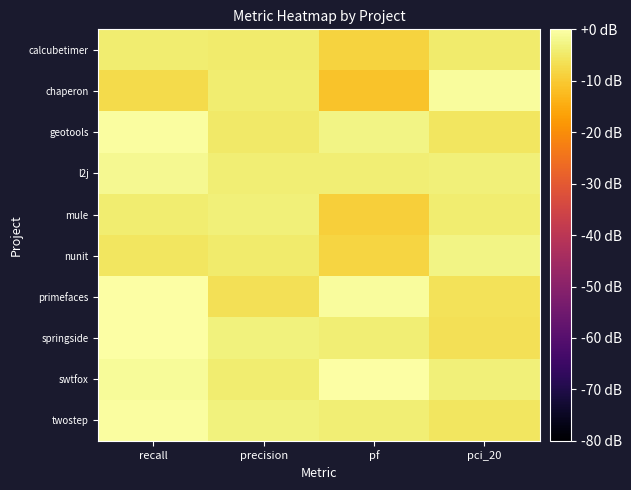

At how many categories does at least one series exceed -1?

3